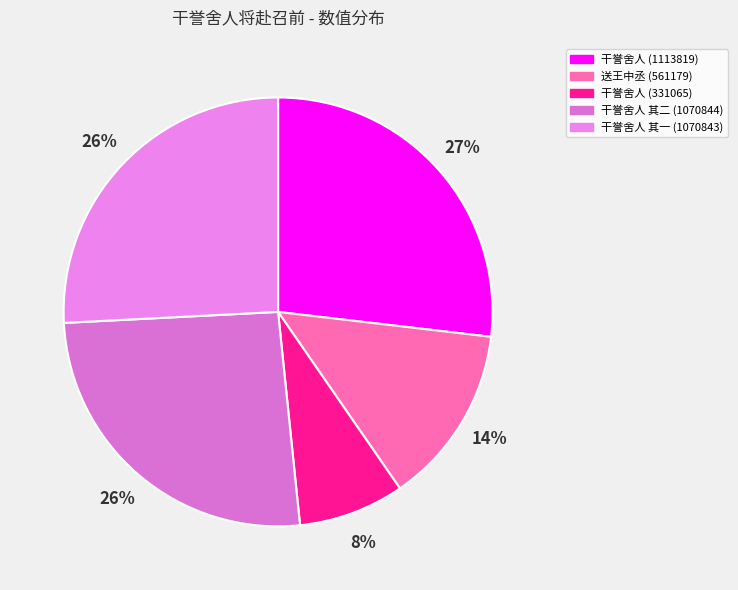

How many segments does this pie chart have?

5